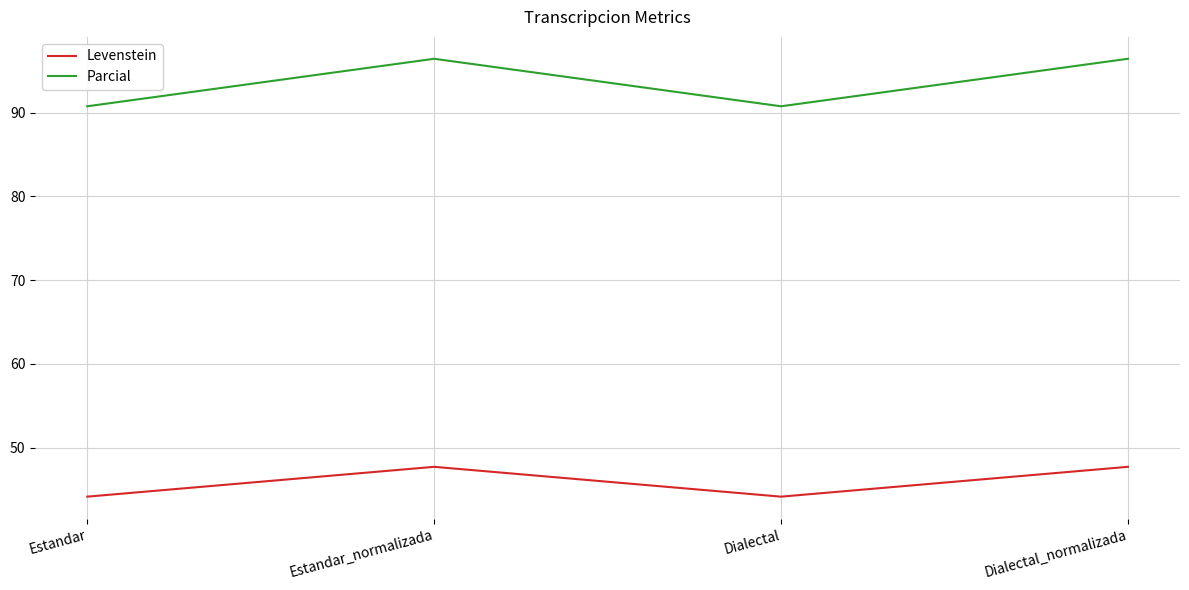

True or false: Parcial and Levenstein cross at least once.

False